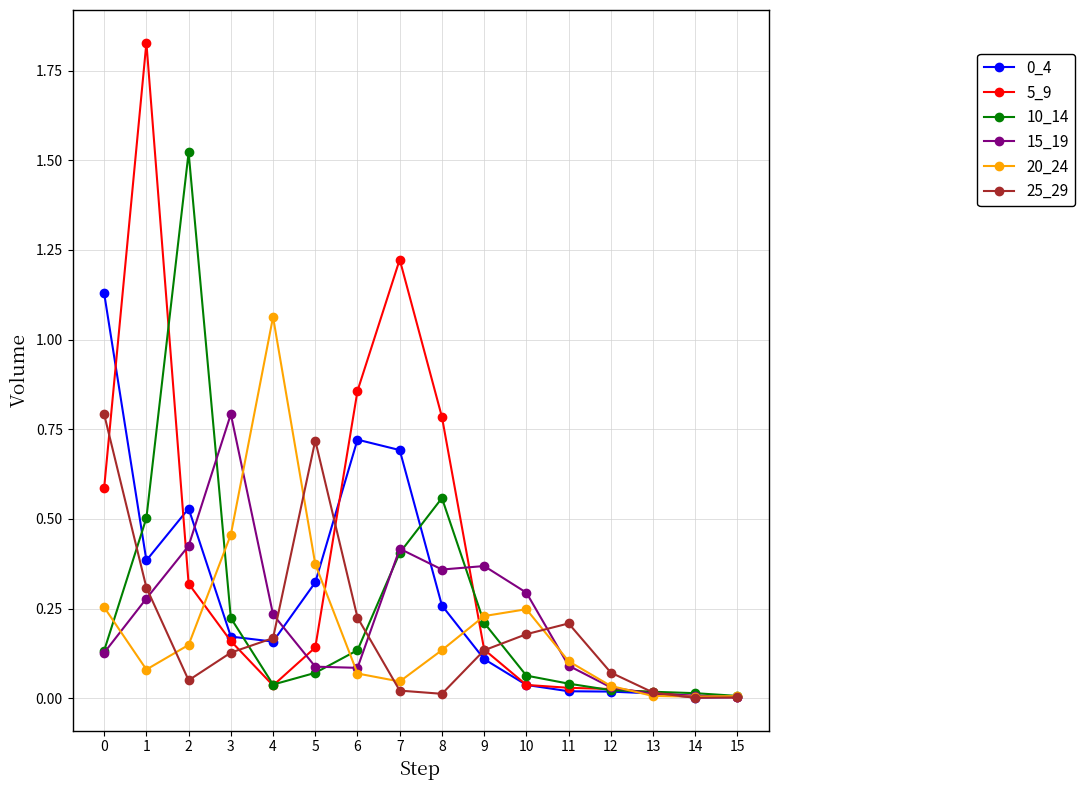

Which series has the largest range (max minus min)?

5_9